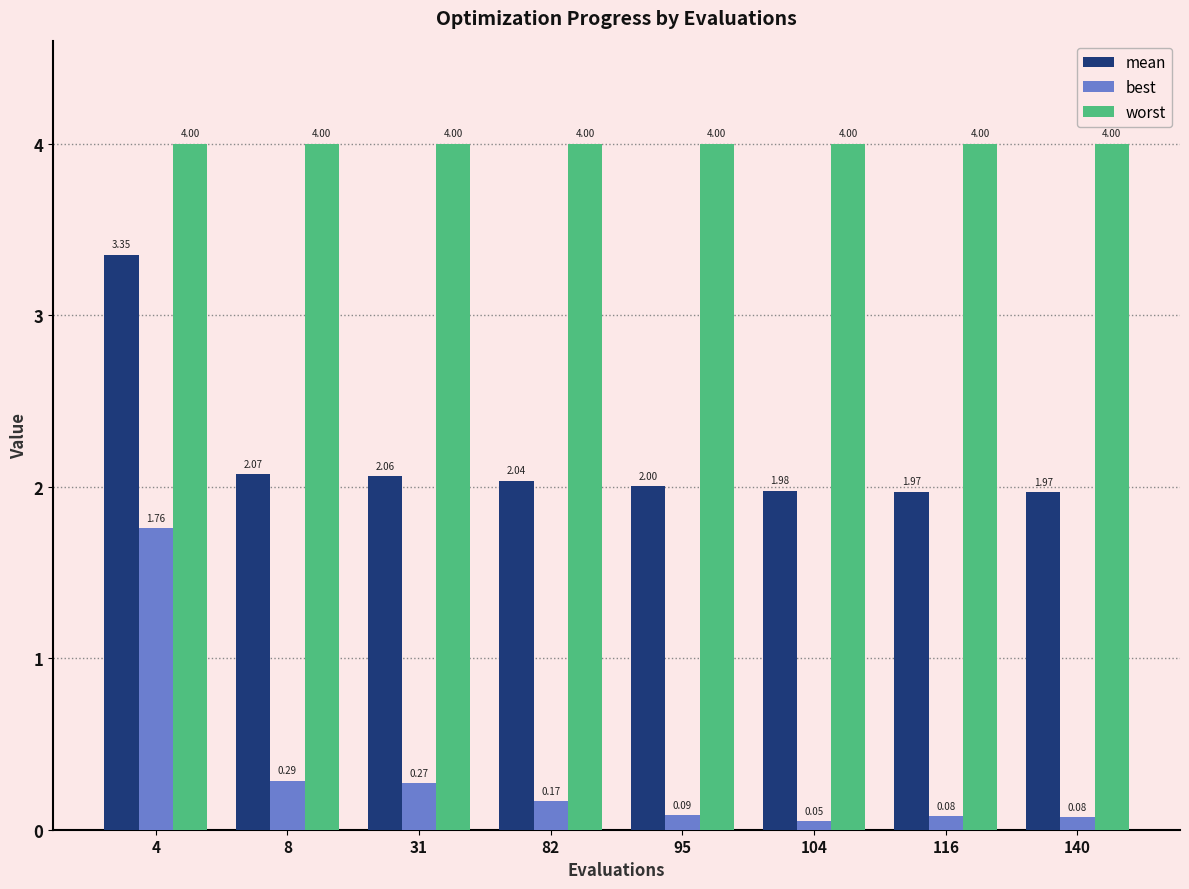

List the series in order of their overall mean, highest first.

worst, mean, best